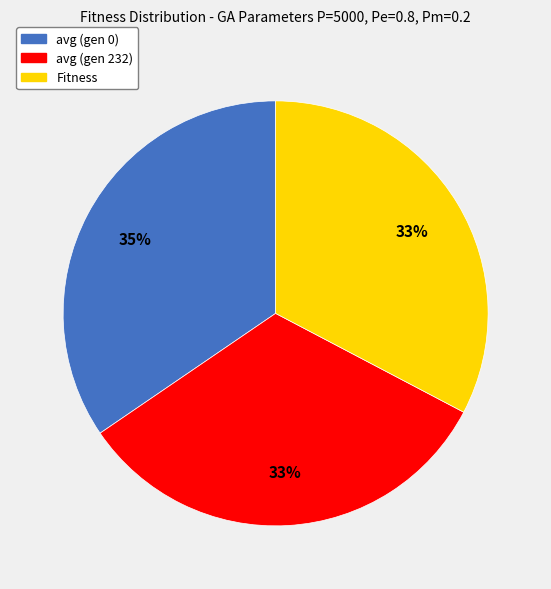

Do avg (gen 232) and avg (gen 0) together represent more than half of the pie?

Yes